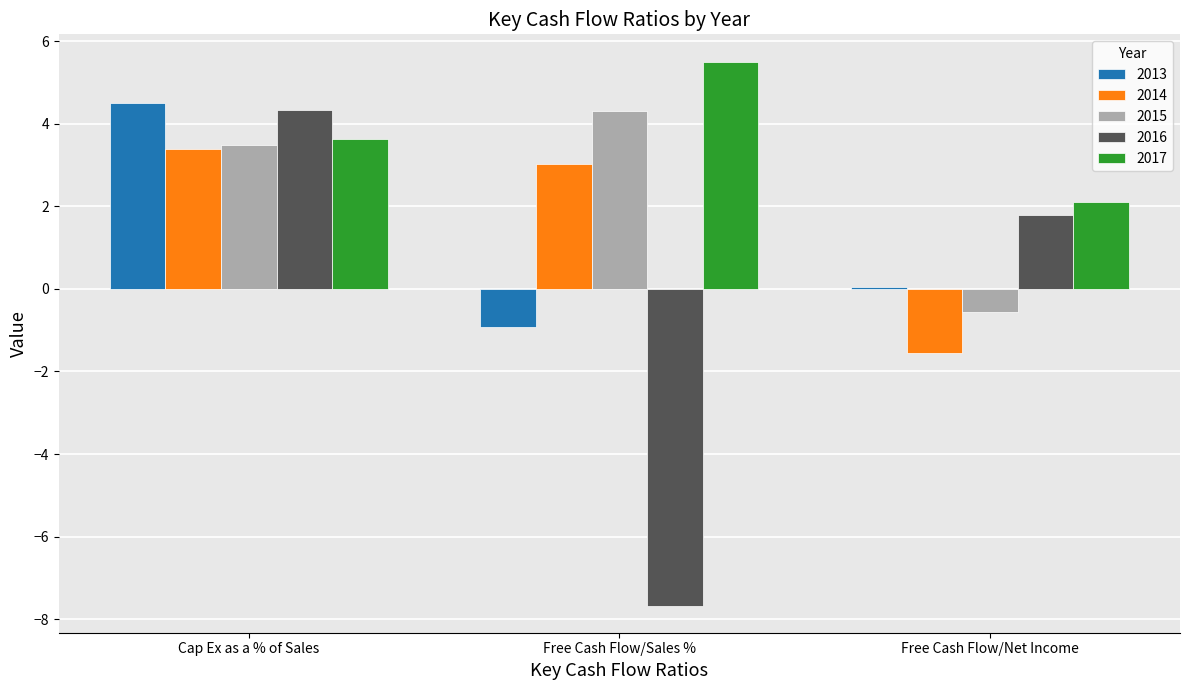

How many data points does each series have?

3